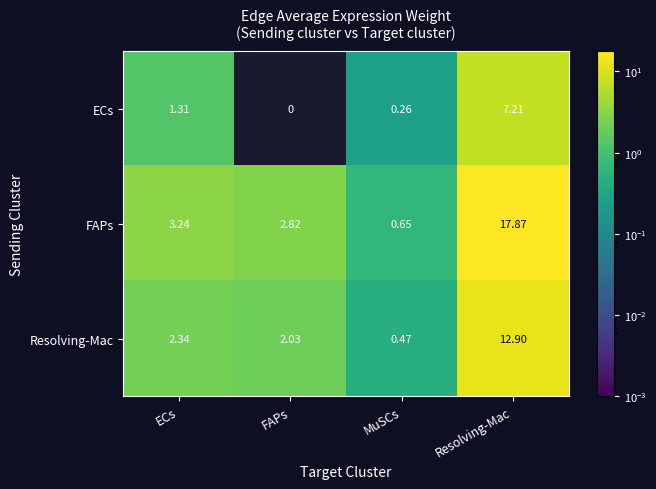

List the series in order of their peak value, highest first.

FAPs, Resolving-Mac, ECs